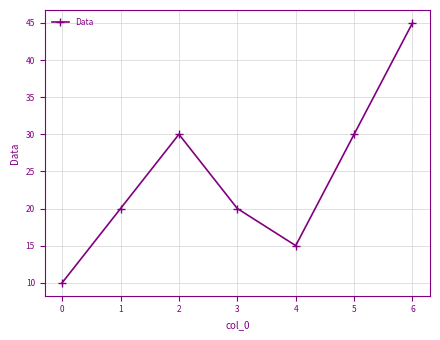

True or false: there are more than 1 points higher than both neighbors.

False